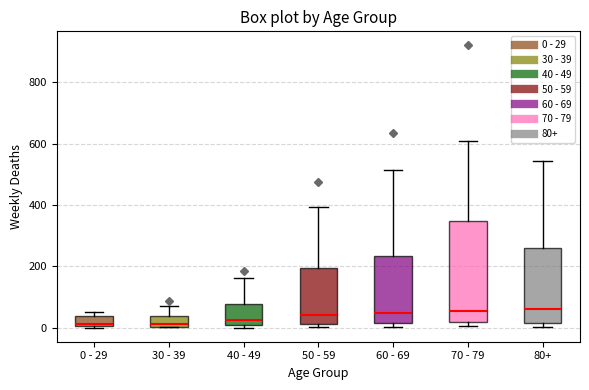

Where is the upper edge of the box for 50 - 59 on the y-axis? The values are not printed on the chart, so give them approximately, as read against the axis.

200